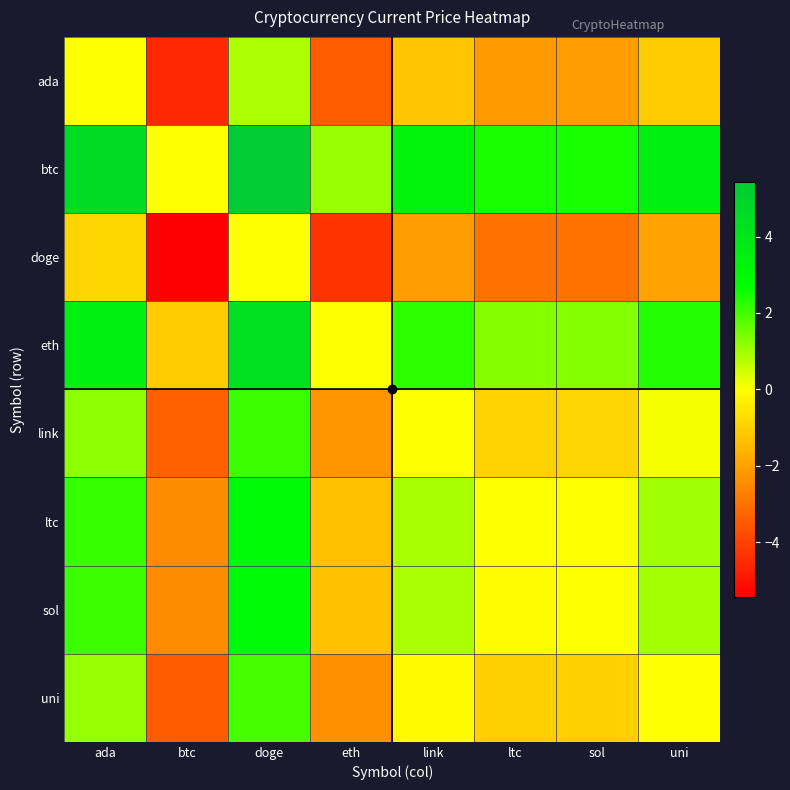

What is the smallest value displayed?

-5.4